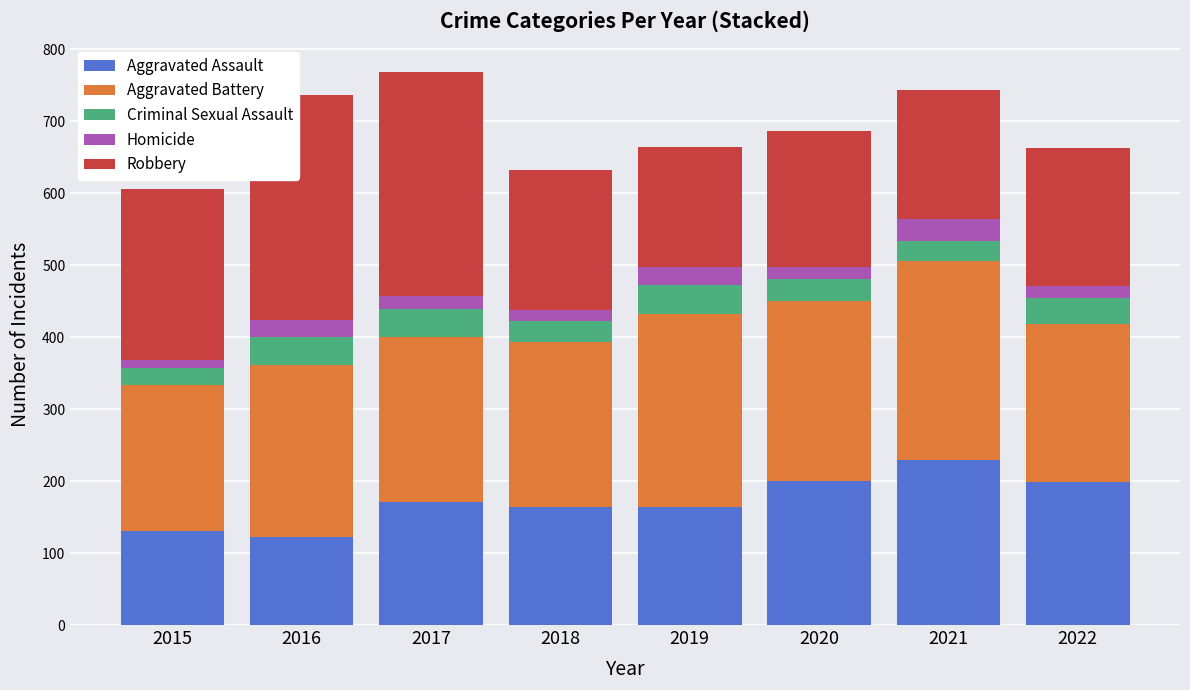

How many data points does each series have?

8